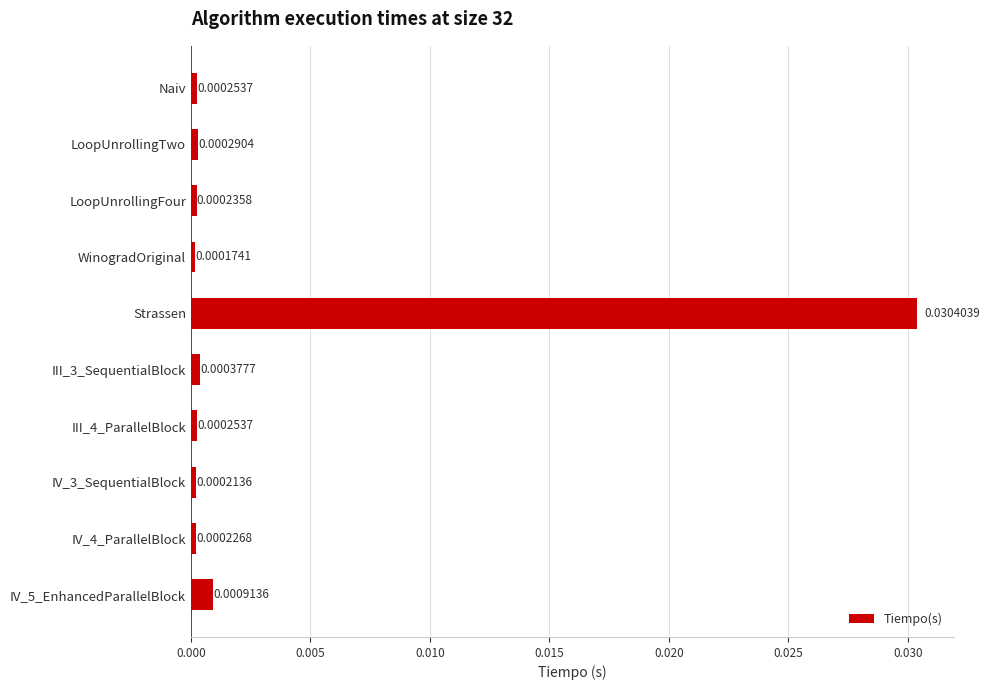

What is the label of the 1st bar from the top?

Naiv